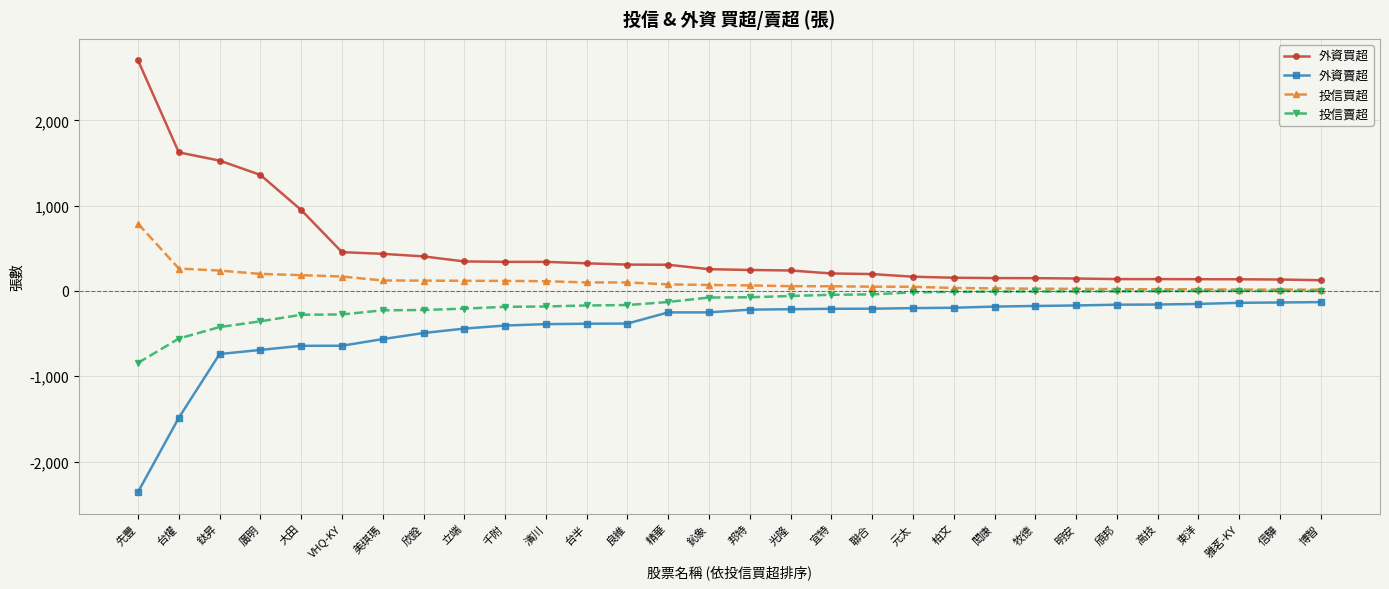

List the series in order of their peak value, lowest first.

外資賣超, 投信賣超, 投信買超, 外資買超